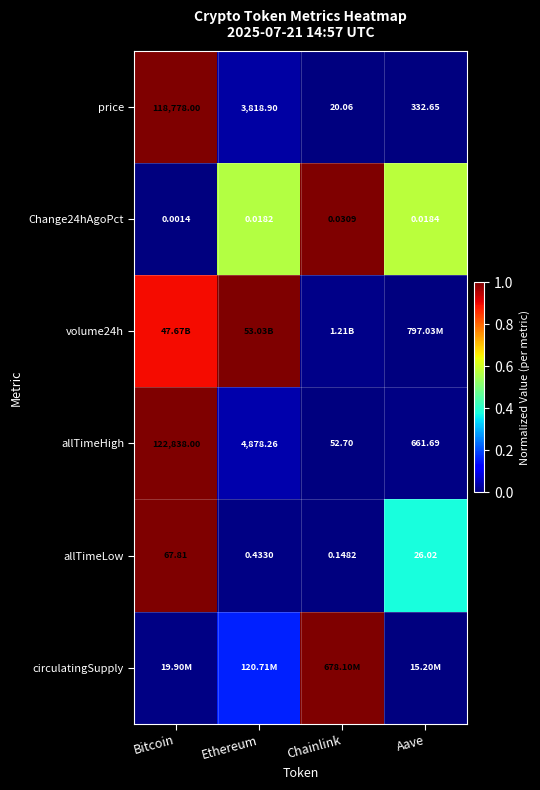

At which label is allTimeHigh closest to 61445?

Ethereum